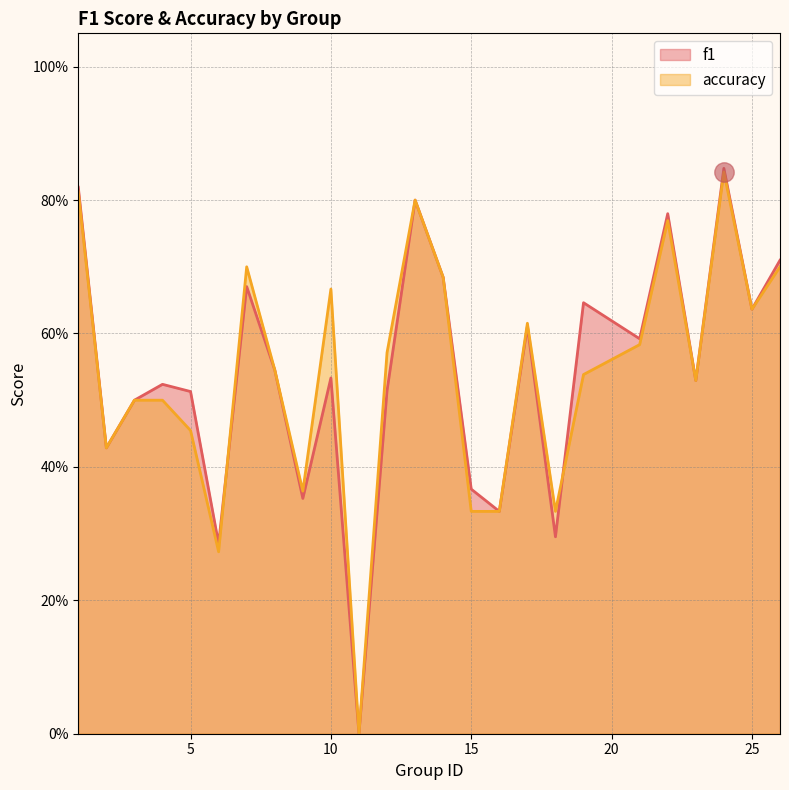

Does the chart display data point markers on the line(s)?

No